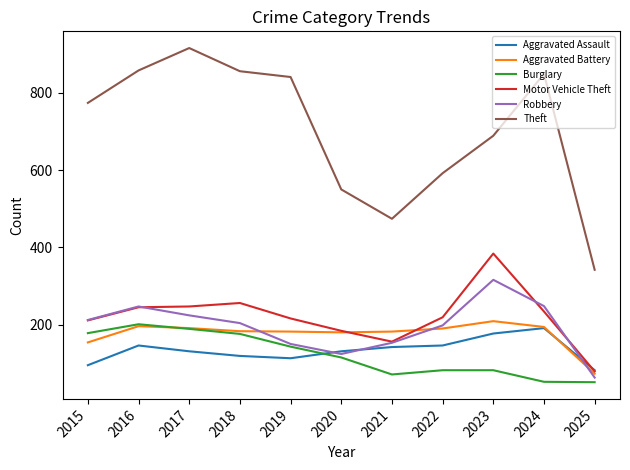

Where is the first local maximum for Aggravated Assault?

2016